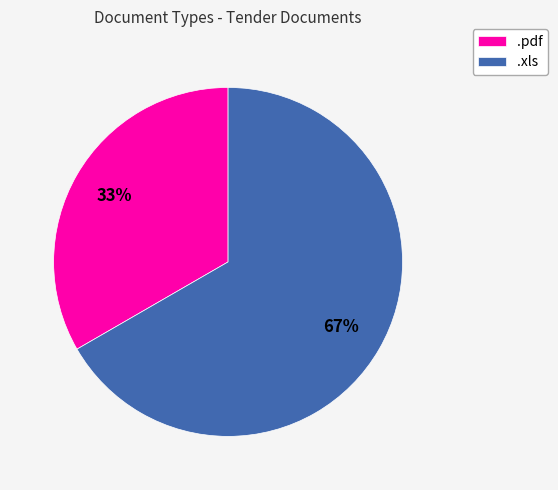

Does any single category account for the majority?

Yes